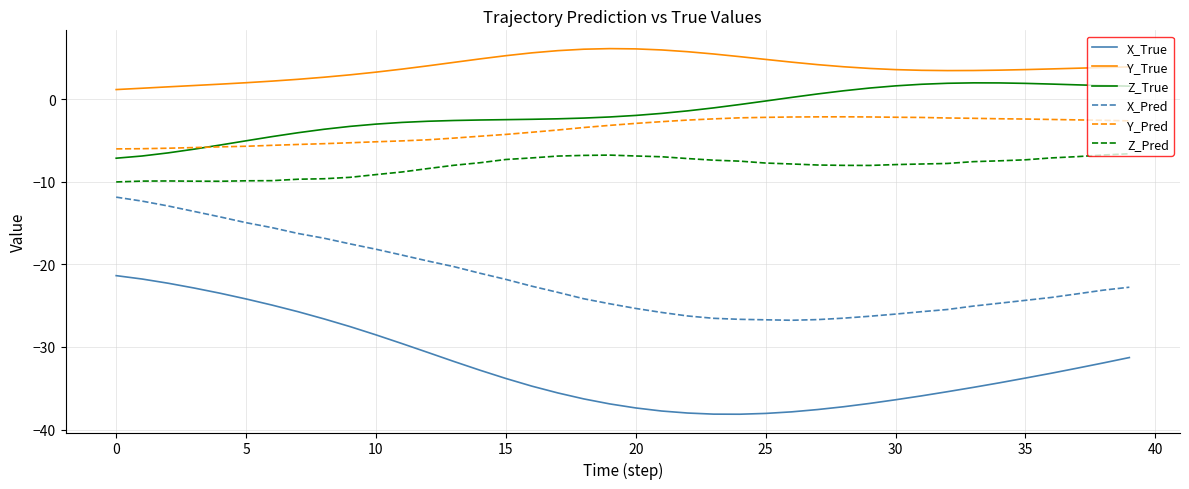

List the series in order of their peak value, lowest first.

X_True, X_Pred, Z_Pred, Y_Pred, Z_True, Y_True